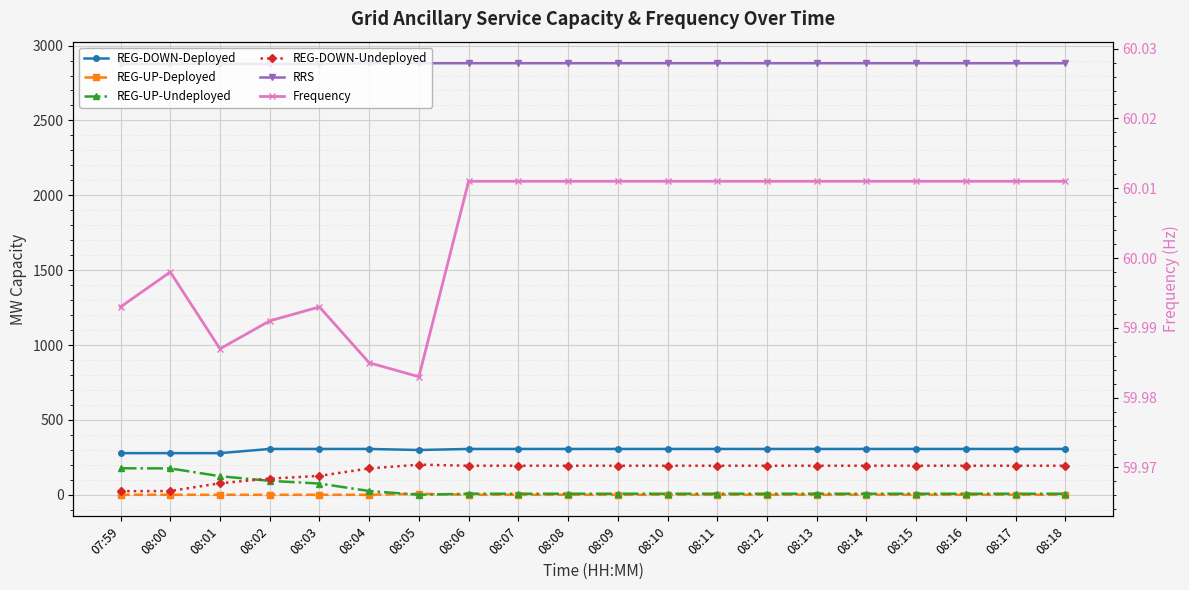

What is the label of the 13th point from the left?

08:11